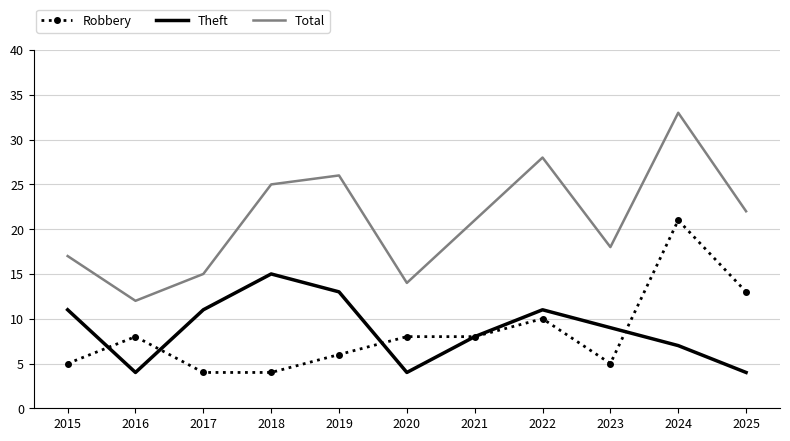

At which label does Total first exceed 21?

2018